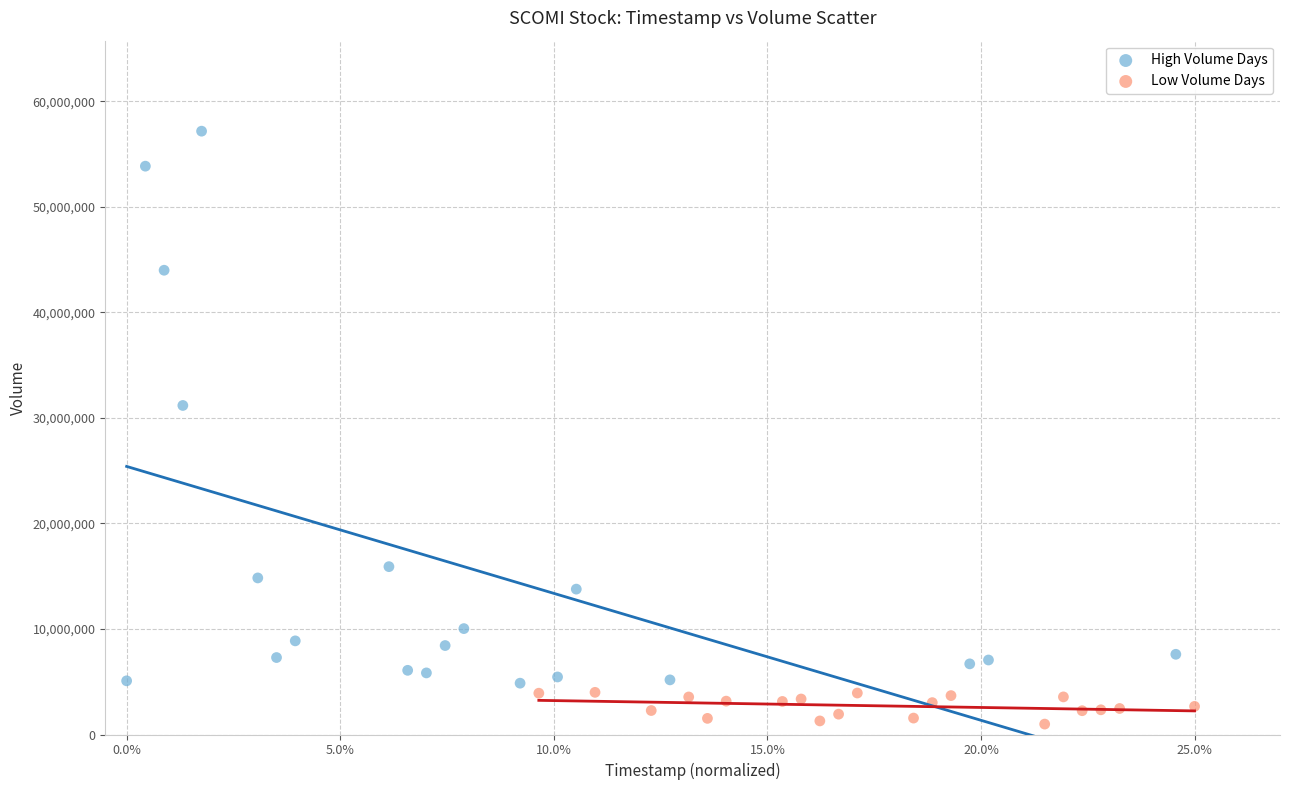

Which series has the widest spread of Y values?

High Volume Days